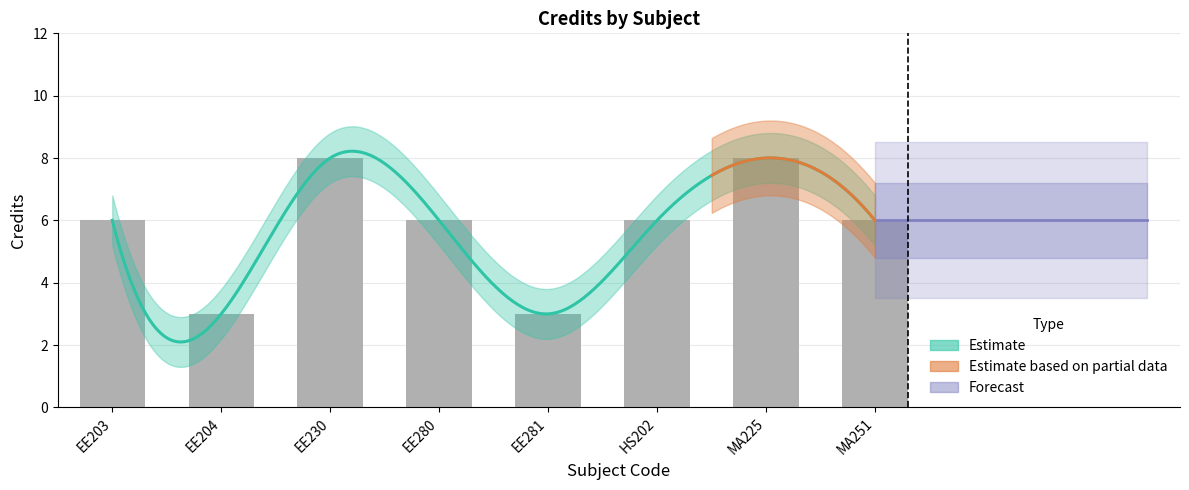

The value at EE230 is 13. True or false?

False